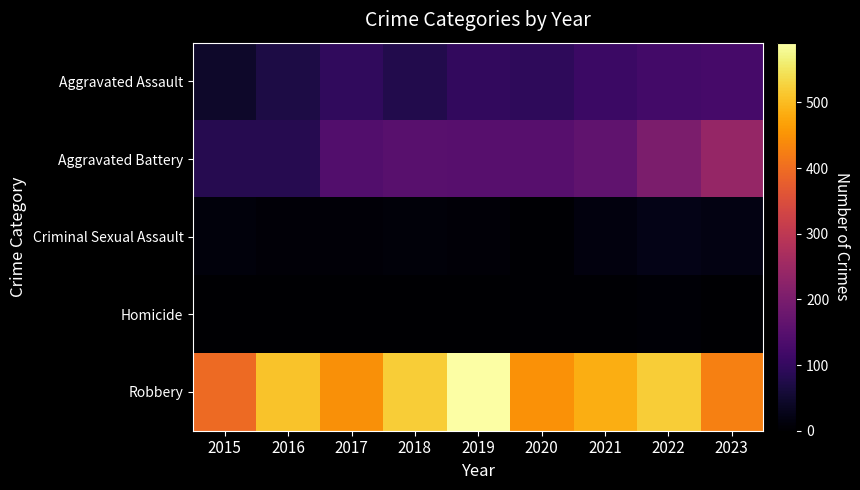

Reading right to left, transcribe all the data shown in this chart.

Aggravated Assault: 2023=126	2022=121	2021=110	2020=94	2019=98	2018=77	2017=95	2016=71	2015=46
Aggravated Battery: 2023=240	2022=202	2021=163	2020=150	2019=148	2018=152	2017=142	2016=82	2015=82
Criminal Sexual Assault: 2023=19	2022=24	2021=14	2020=3	2019=8	2018=11	2017=8	2016=8	2015=12
Homicide: 2023=2	2022=5	2021=4	2020=3	2019=2	2018=1	2017=1	2016=1	2015=0
Robbery: 2023=427	2022=521	2021=484	2020=450	2019=591	2018=520	2017=446	2016=510	2015=395